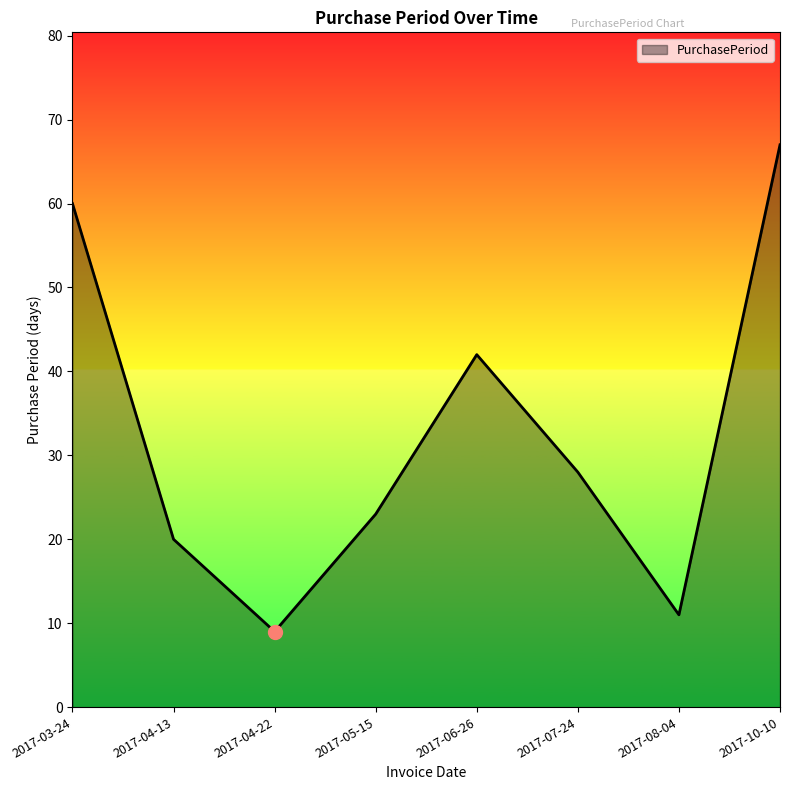

Approximately how many times larger is the value at 2017-04-22 compared to 2017-07-24?

0.3